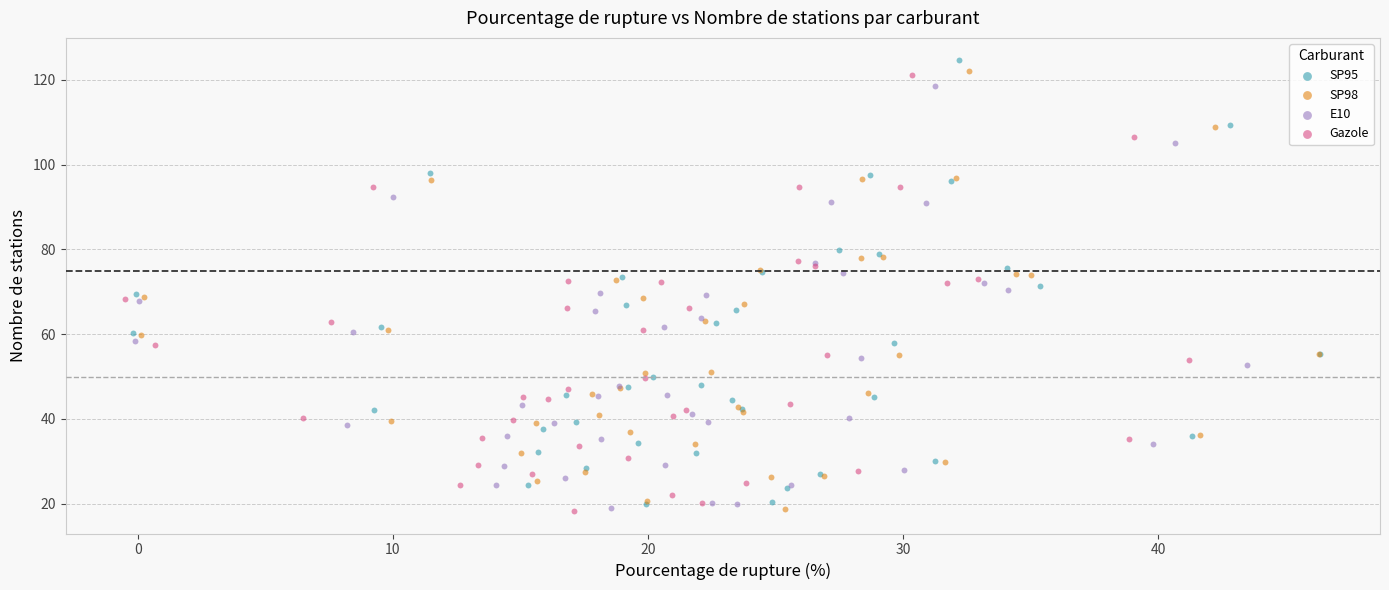

What are all the series names shown in the legend?

SP95, SP98, E10, Gazole